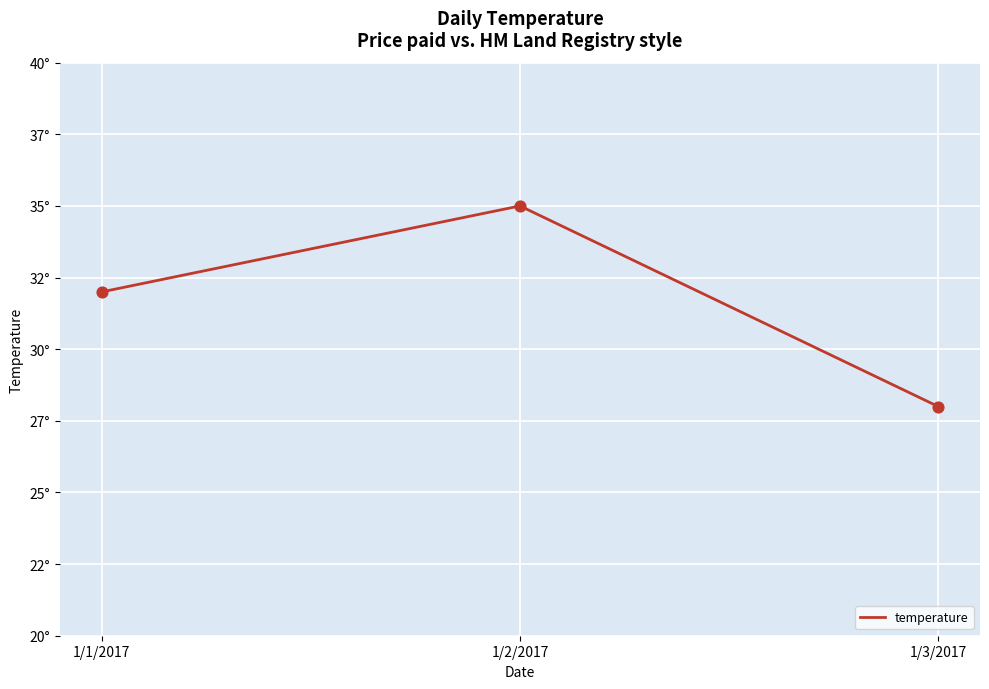

What is the change in value from 1/2/2017 to 1/3/2017?

-7